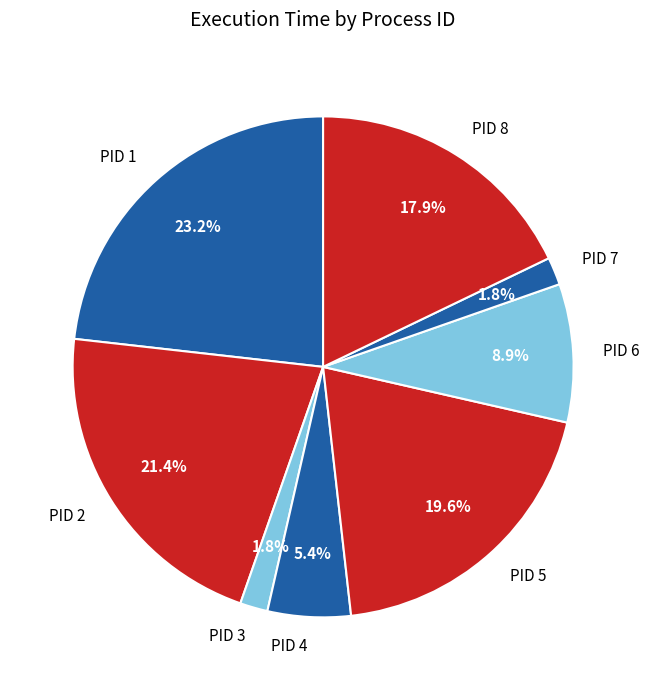

How many segments does this pie chart have?

8